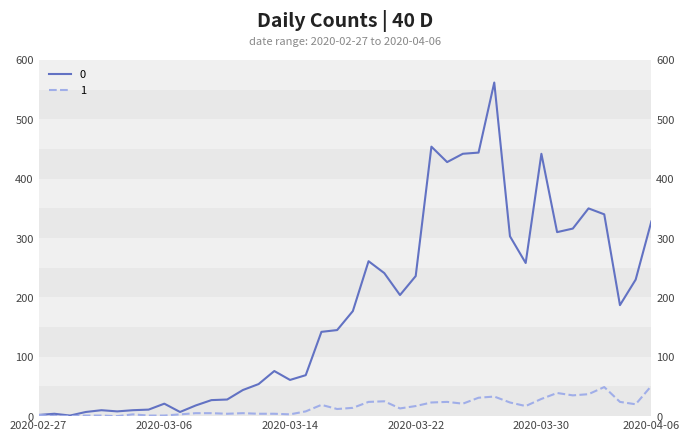

True or false: 0 and 1 intersect in this chart.

False